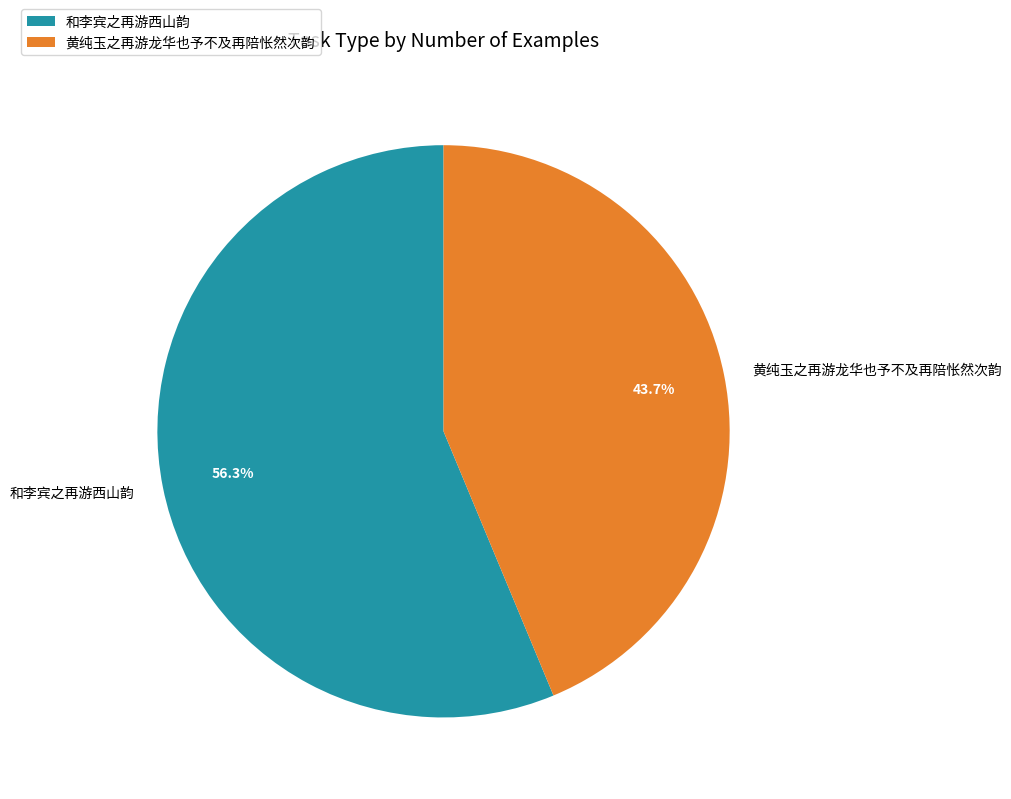

To the nearest percent, what is the difference between the largest and smallest slice percentages?

13%